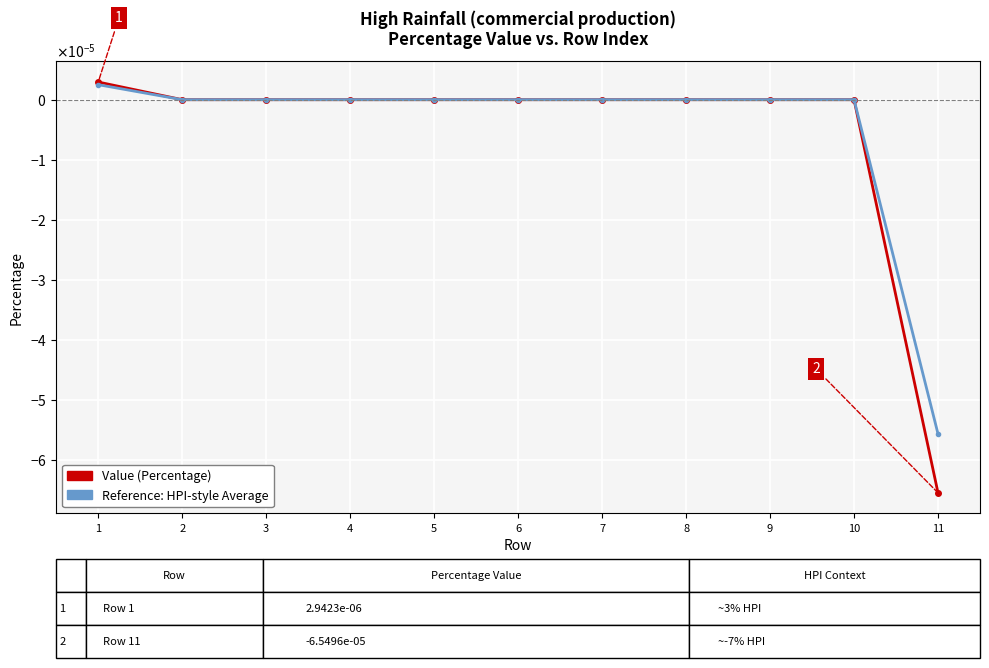

True or false: Value (Percentage) and Reference: HPI-style Average cross at least once.

False